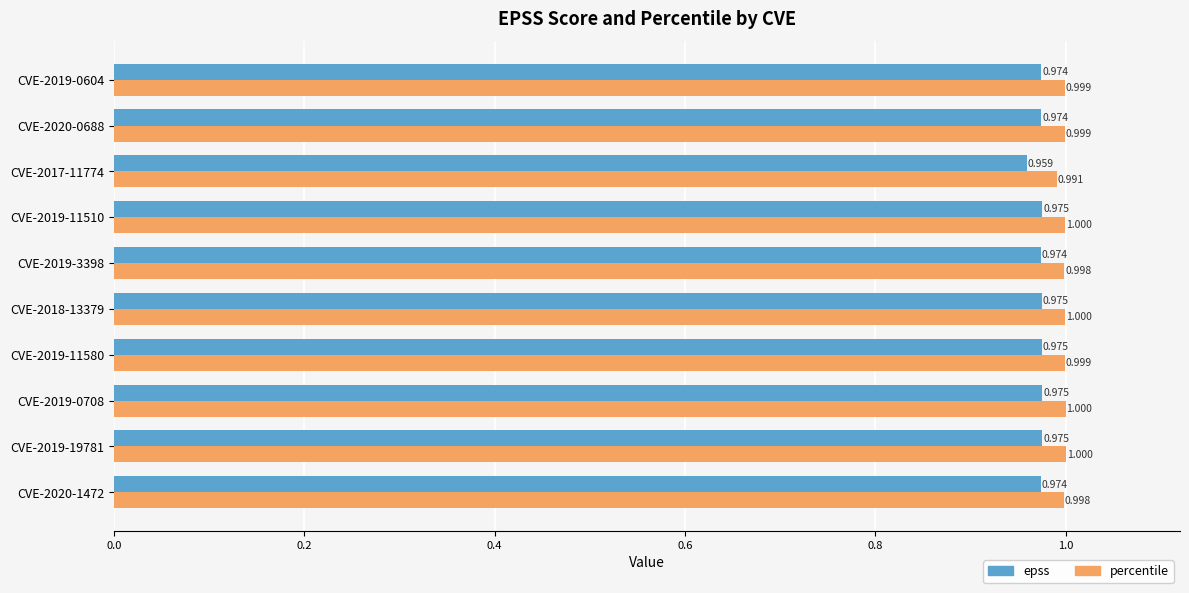

Which series has the largest total across all categories?

percentile